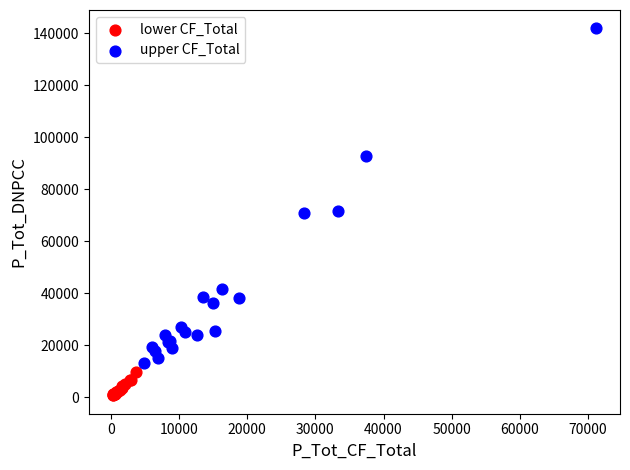

Which series contains the lowest Y value?

lower CF_Total